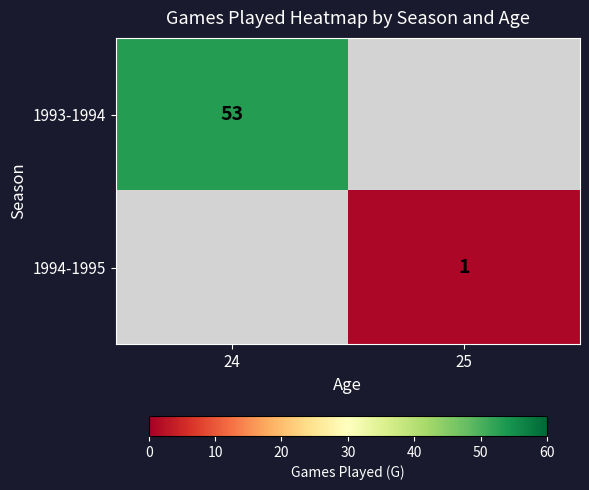

Is it true that 1993-1994 equals 21 at 24?

False